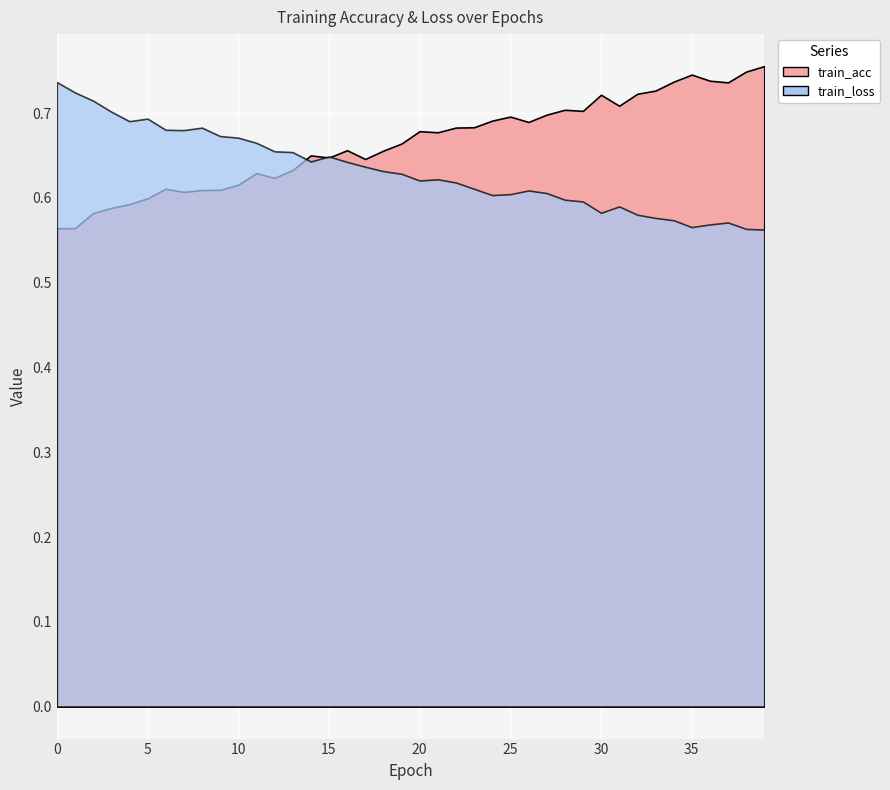

True or false: train_loss and train_acc cross at least once.

True